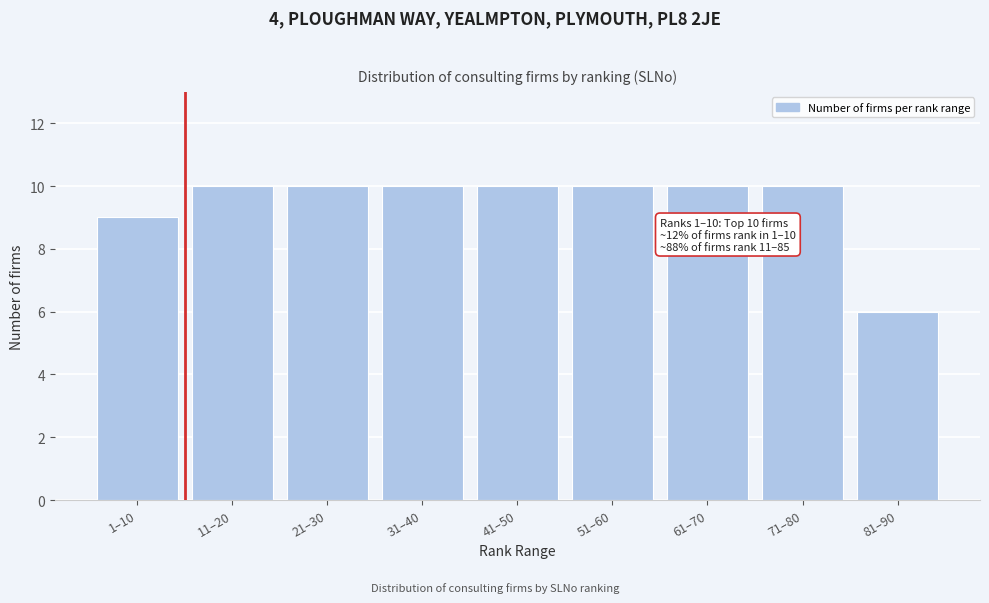

Reading left to right, what are all the values shown in this chart?

9	10	10	10	10	10	10	10	6